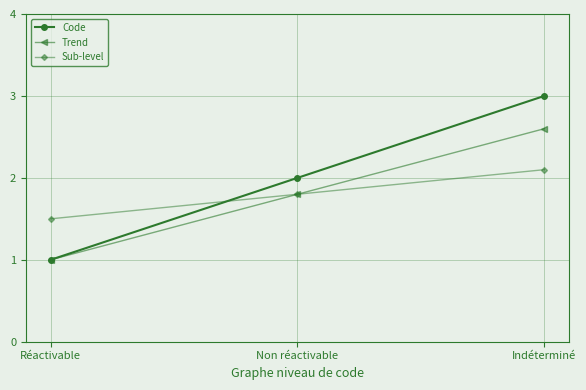

What is the total value across all series at Réactivable?

3.5